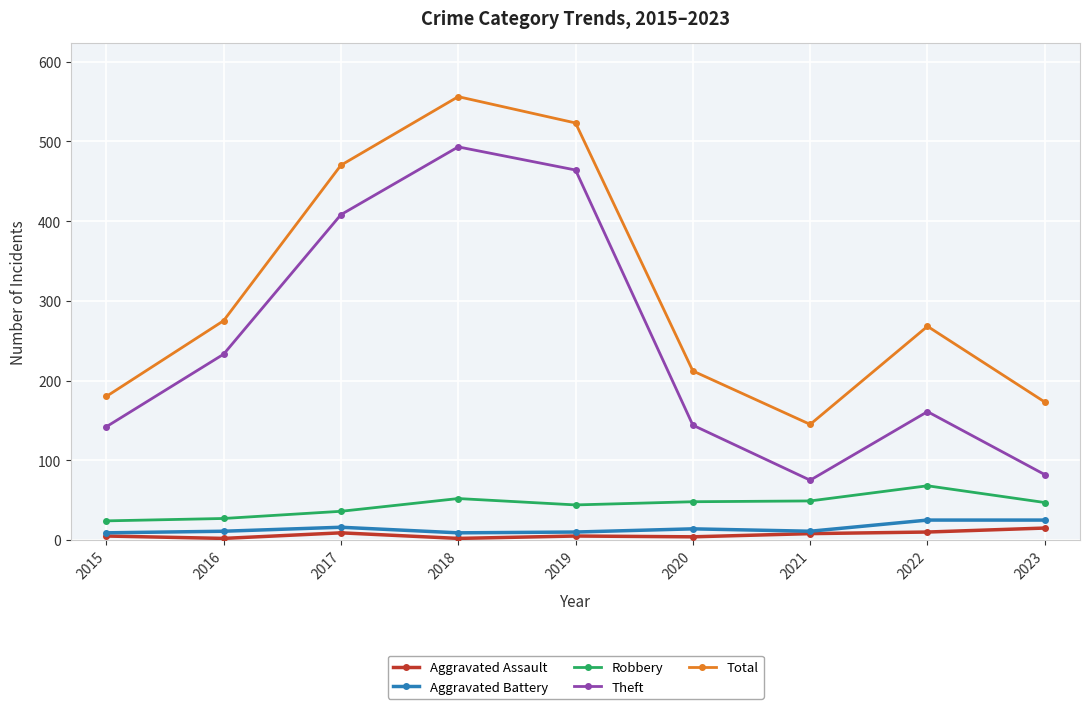

What is the approximate value of Total at 2017, to the nearest 5?

470